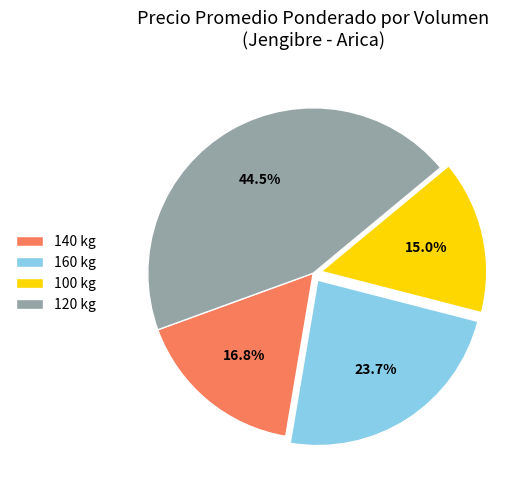

Is there a majority slice in this chart?

No